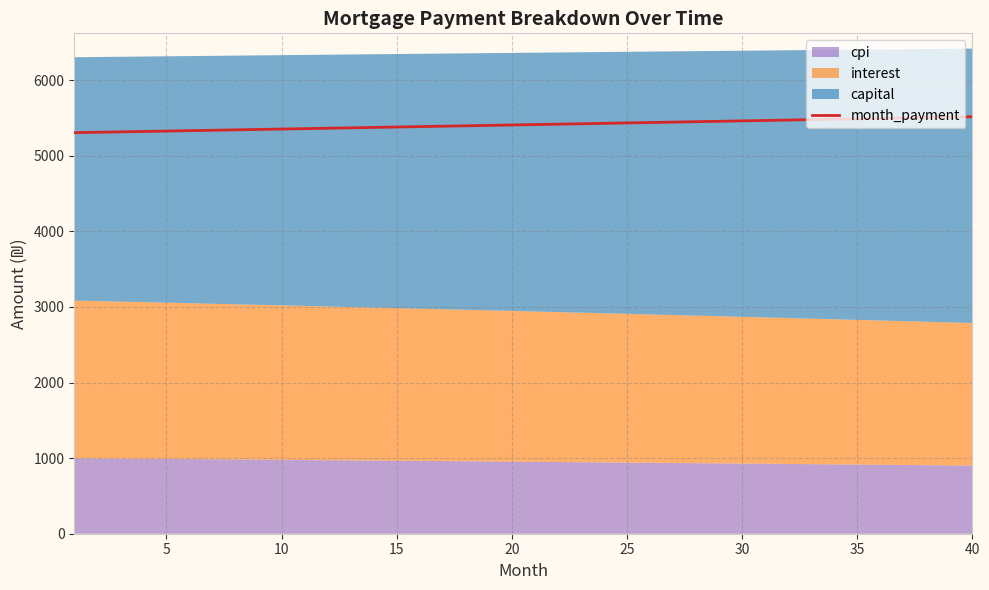

What is the minimum value shown in the chart?

5304.3